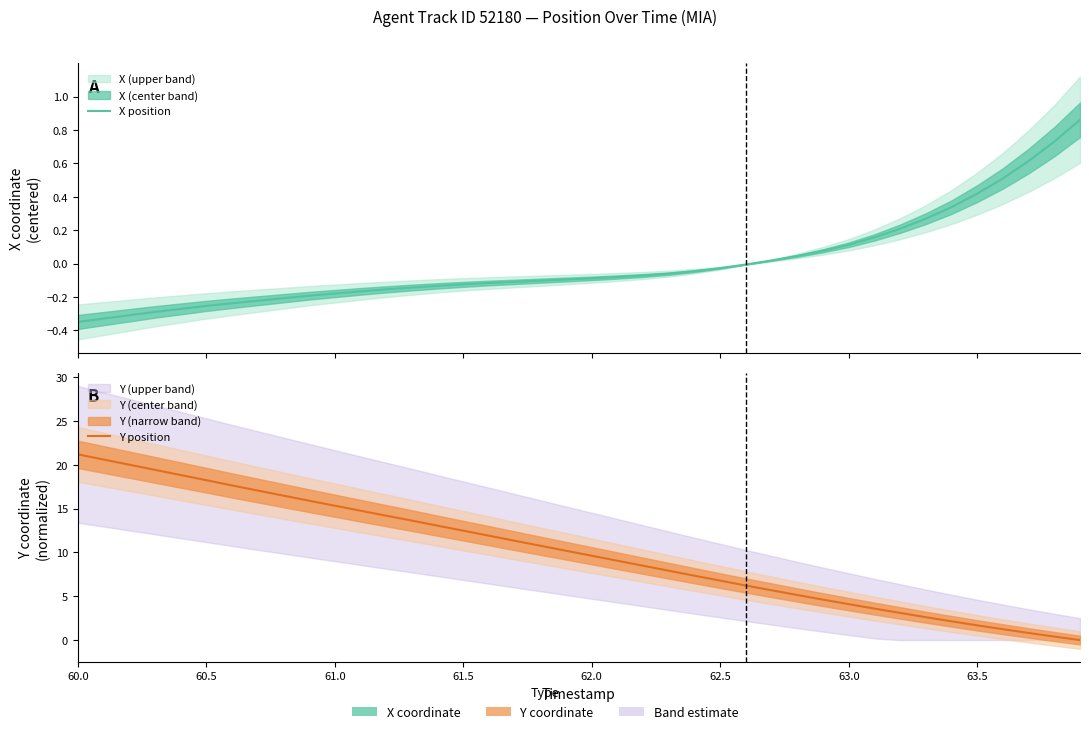

The X position series shows -0.5 at 60.5. True or false?

False